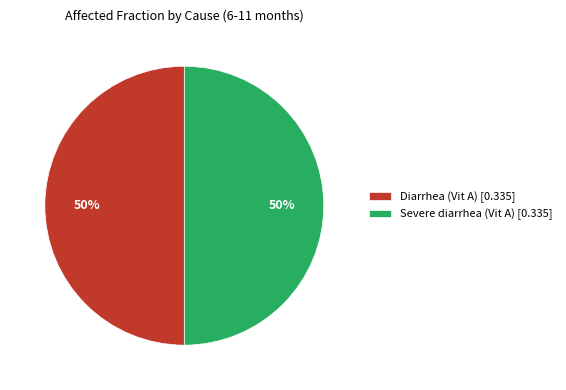

Combined, do Diarrhea (Vit A) [0.335] and Severe diarrhea (Vit A) [0.335] account for over 50%?

Yes